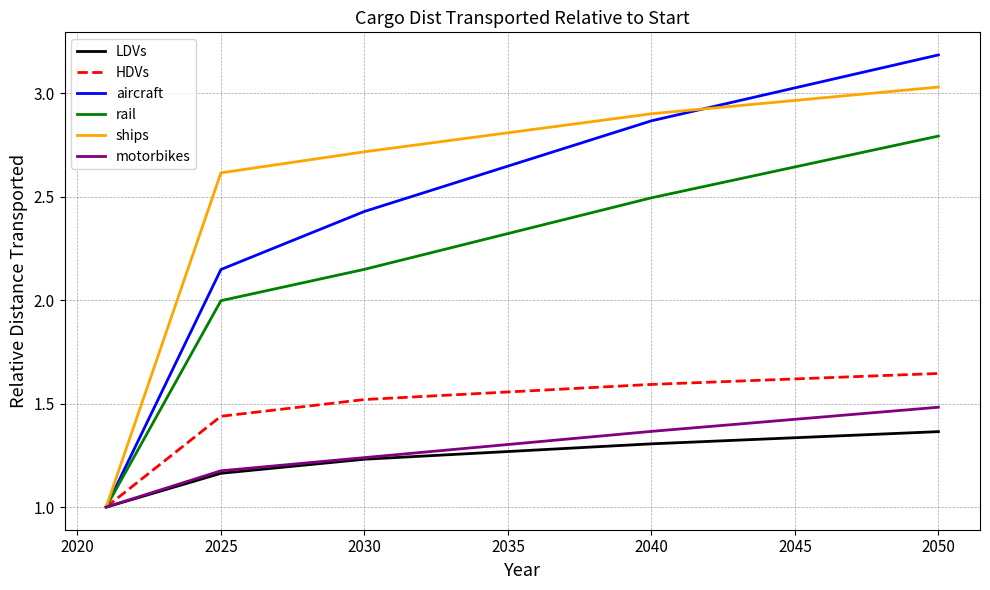

Which series has the largest range (max minus min)?

aircraft